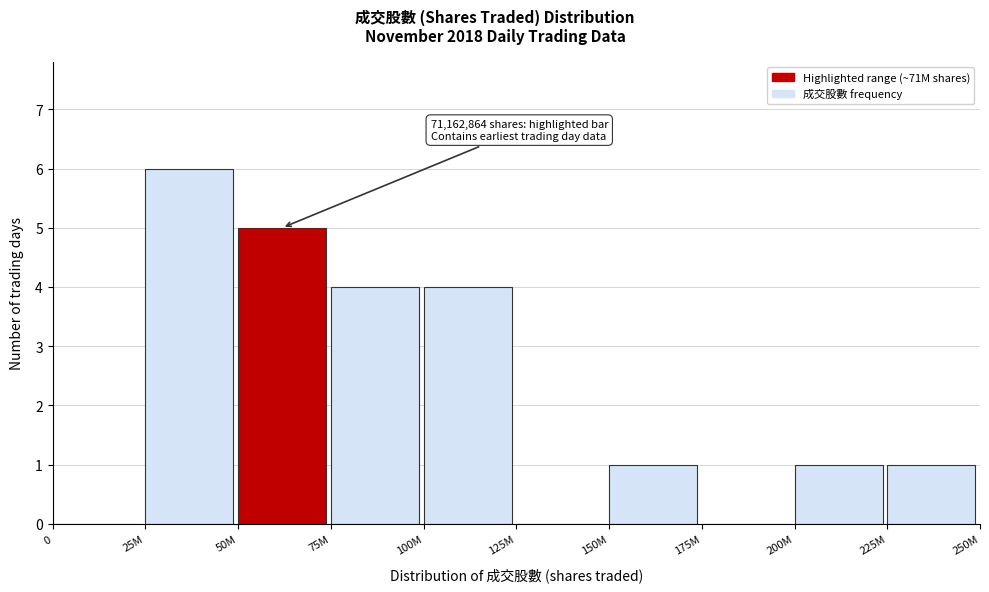

Reading left to right, what are all the values shown in this chart?

0=0	25M=6	50M=5	75M=4	100M=4	125M=0	150M=1	175M=0	200M=1	225M=1